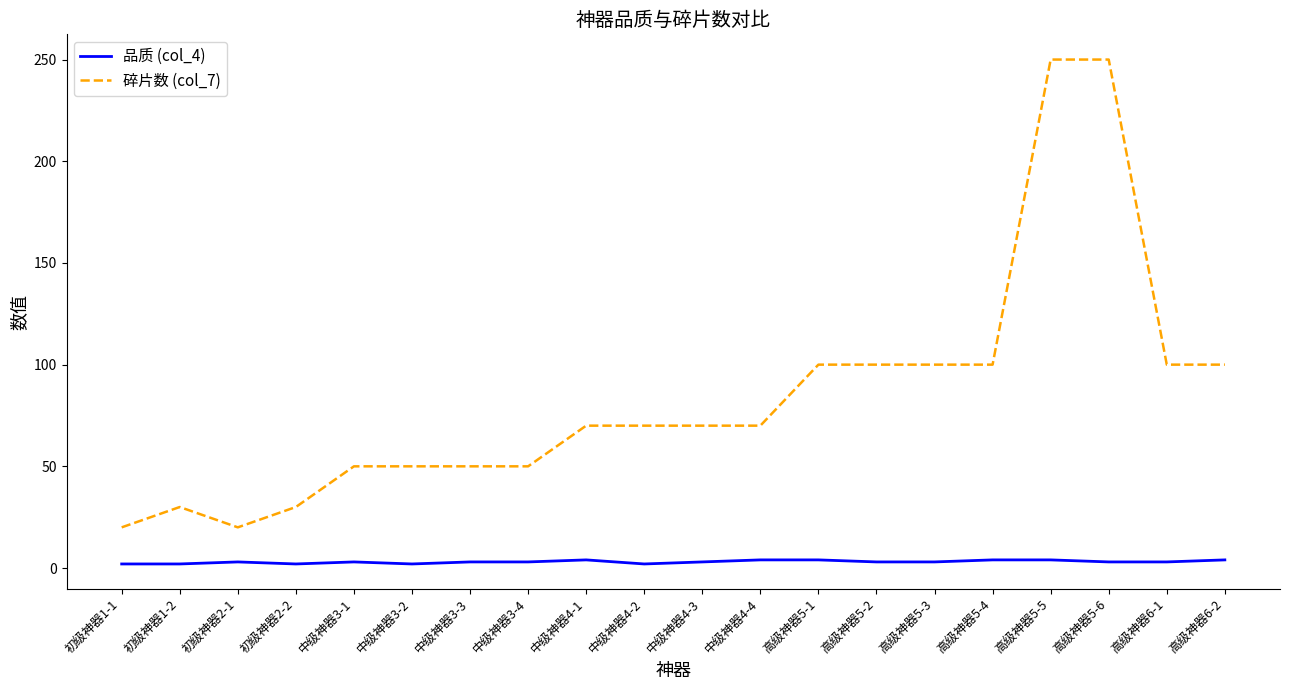

What is the maximum value shown in the chart?

250